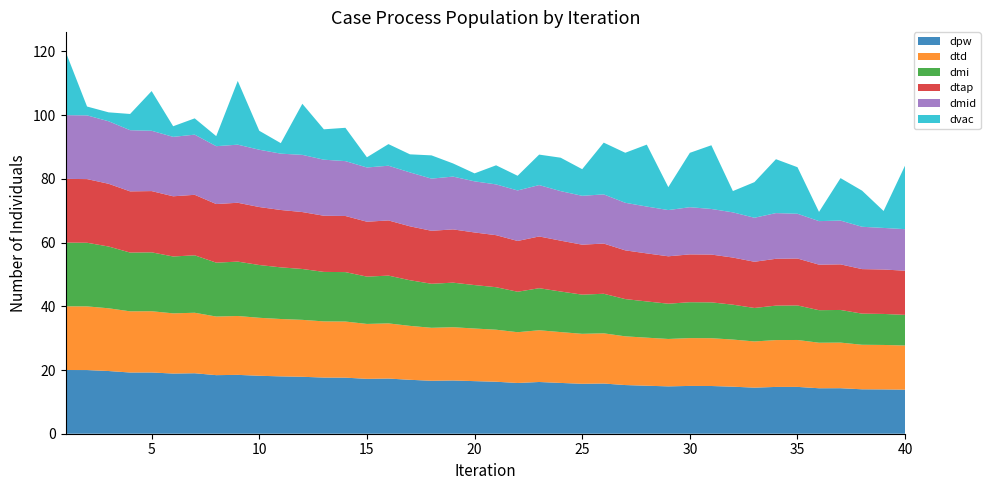

Does the chart have visible grid lines?

No